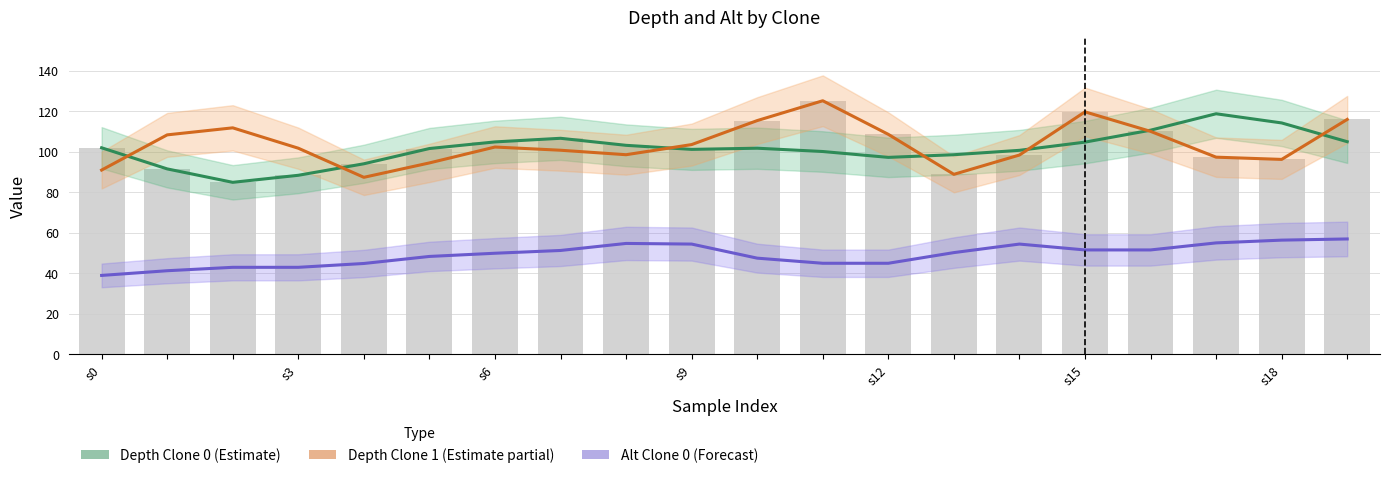

At s0, list the series in order from largest to smallest.

Depth Clone 0 (Estimate), Depth Clone 1 (Estimate partial), Alt Clone 0 (Forecast)